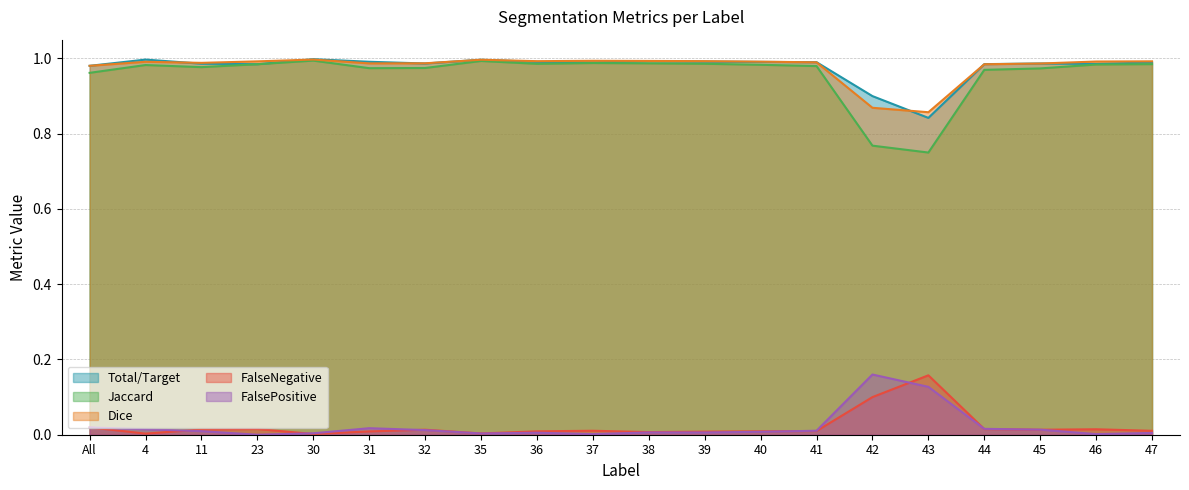

Where is FalsePositive nearest to the value 0?

23